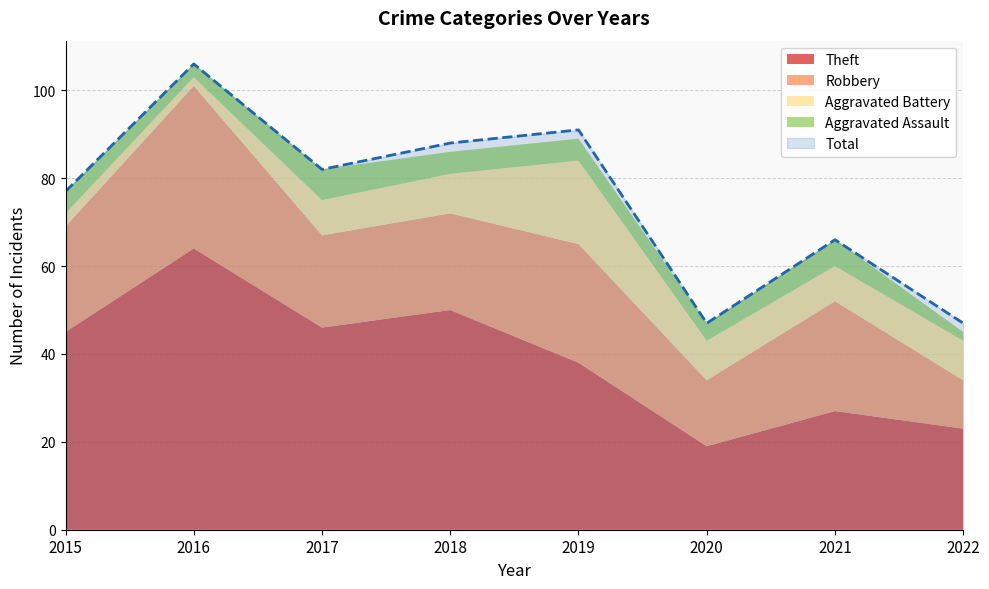

What is the sum of the Robbery values at 2017 and 2019?

48